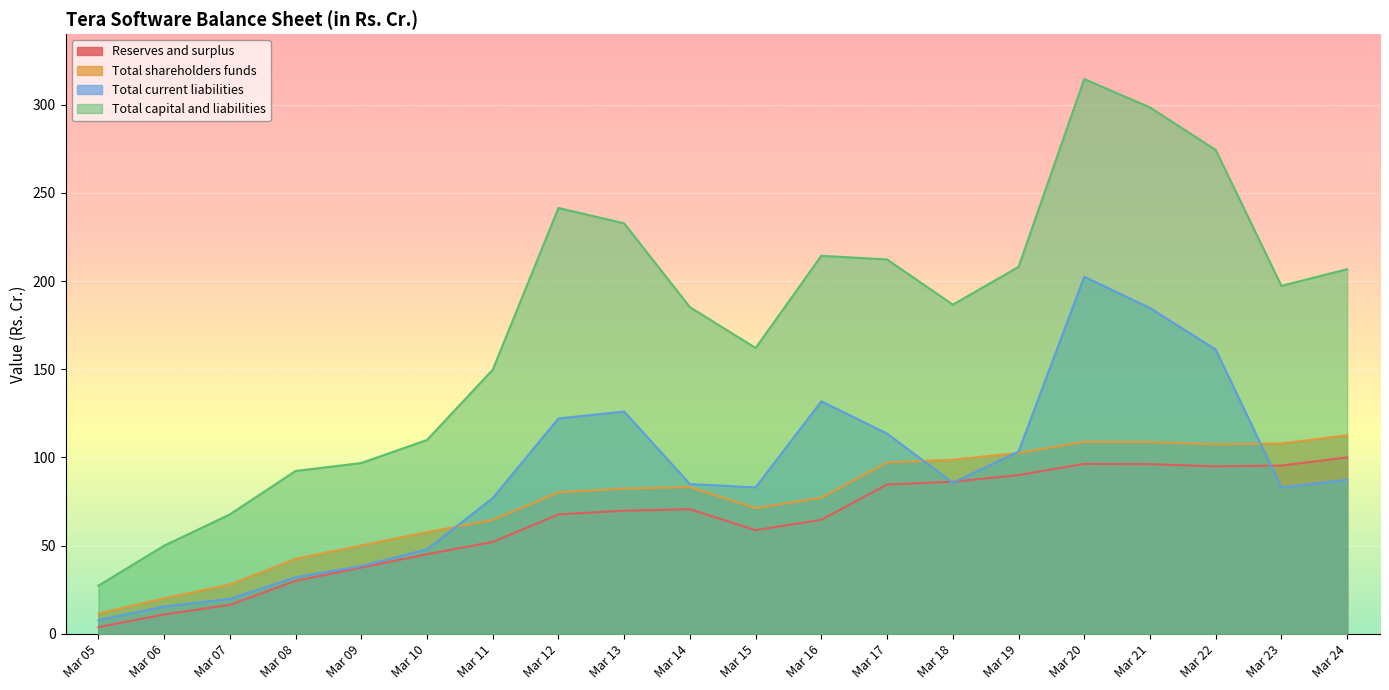

Reading left to right, what are all the values shown in this chart?

Reserves and surplus: 3.7	10.9	16.3	29.9	37.5	45.1	52.0	67.7	69.8	70.6	58.7	64.6	84.6	86.2	90.0	96.3	96.1	94.9	95.4	100.0
Total shareholders funds: 11.4	20.1	27.9	42.5	50.0	57.6	64.5	80.2	82.3	83.1	71.2	77.1	97.1	98.7	102.5	108.8	108.7	107.4	107.9	112.5
Total current liabilities: 7.7	15.4	19.8	32.0	38.4	47.8	76.9	122.1	126.0	84.8	83.0	131.8	113.5	85.6	103.2	202.4	184.7	161.2	82.9	87.3
Total capital and liabilities: 27.2	49.9	67.6	92.3	96.8	109.9	149.7	241.4	232.7	185.2	162.0	214.3	212.2	186.6	208.0	314.5	298.4	274.3	197.3	206.7